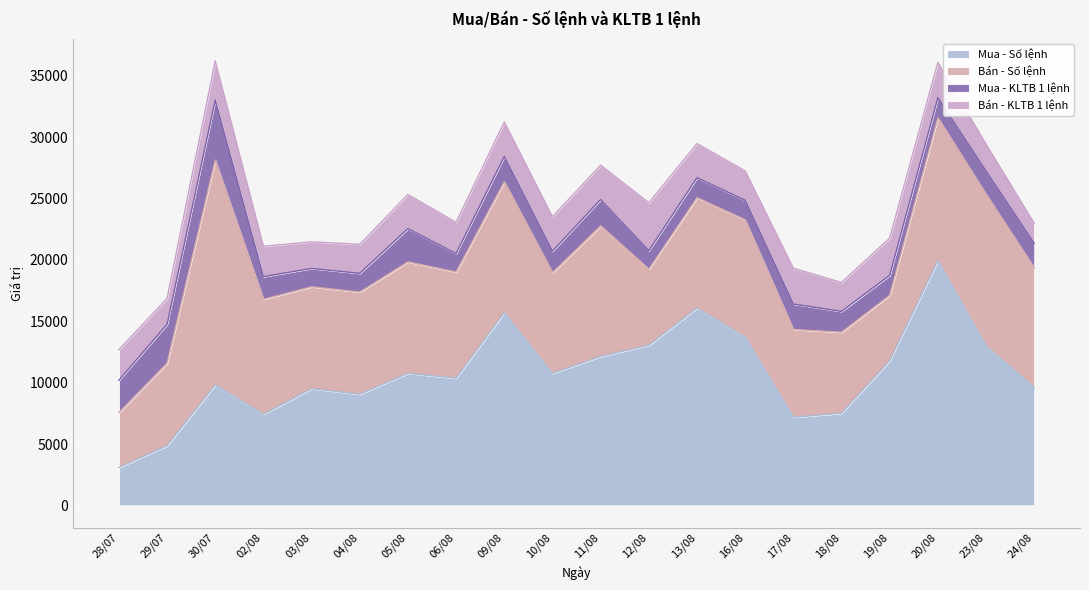

True or false: Mua - Số lệnh has a value of 7426 at 02/08.

True